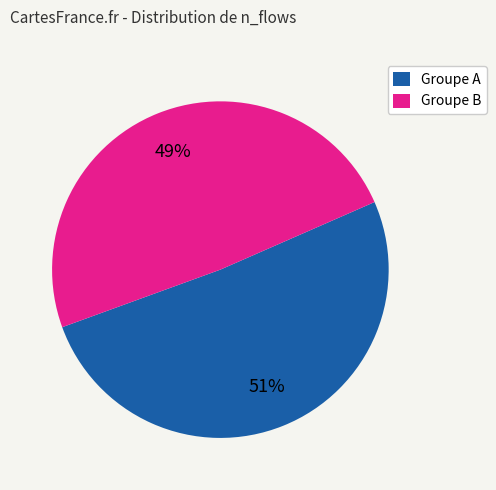

The Groupe B slice represents 49% of the pie. True or false?

True